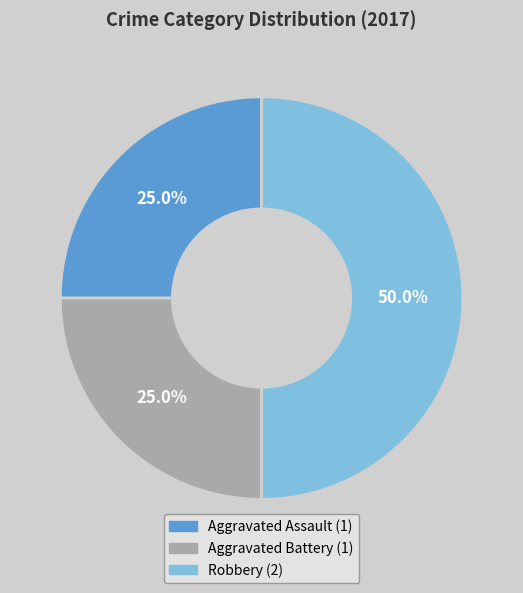

To the nearest percent, what portion does Robbery represent?

50%